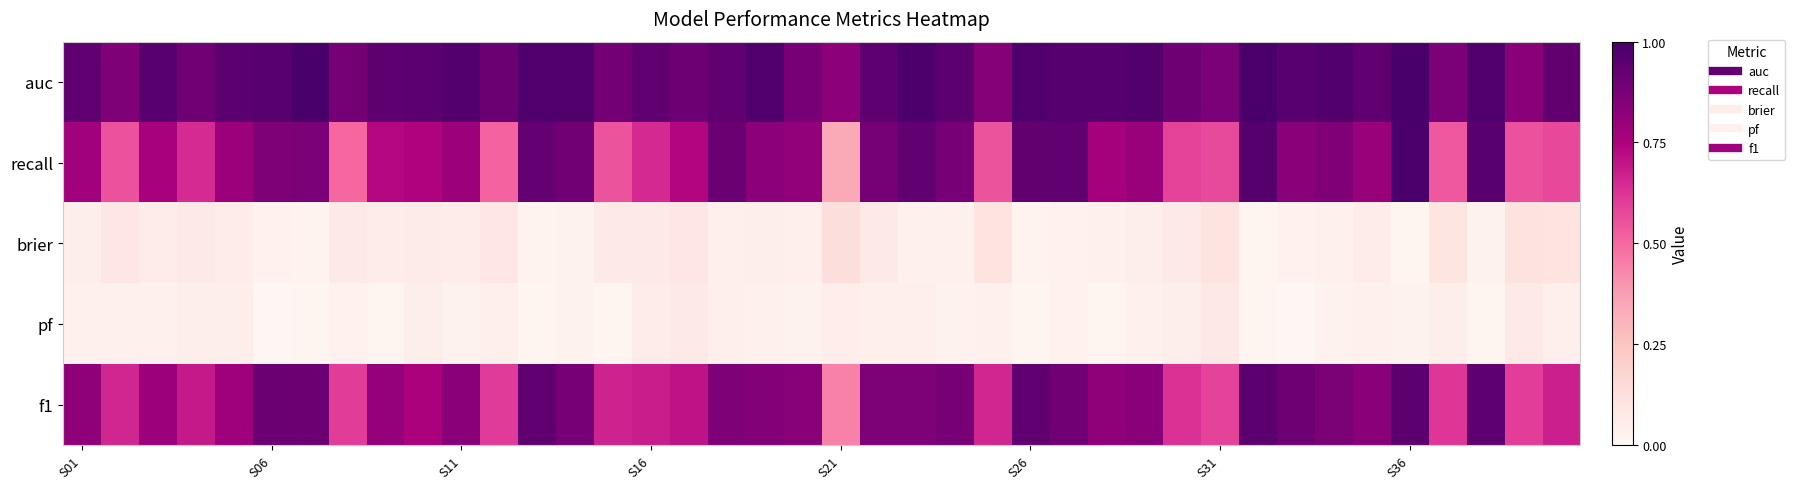

Reading right to left, what are all the values shown in this chart?

auc: 0.9	0.8	1.0	0.9	1.0	0.9	1.0	1.0	1.0	0.9	0.9	1.0	1.0	1.0	1.0	0.8	1.0	1.0	0.9	0.8	0.9	1.0	0.9	0.9	0.9	0.9	1.0	1.0	0.9	1.0	0.9	0.9	0.9	1.0	1.0	1.0	0.9	1.0	0.9	0.9
recall: 0.6	0.6	1.0	0.5	1.0	0.8	0.9	0.8	1.0	0.6	0.6	0.8	0.8	0.9	0.9	0.5	0.9	0.9	0.9	0.3	0.8	0.8	0.9	0.7	0.6	0.5	0.9	0.9	0.5	0.8	0.7	0.7	0.5	0.9	0.9	0.8	0.6	0.8	0.6	0.8
brier: 0.1	0.1	0.0	0.1	0.0	0.1	0.0	0.0	0.0	0.1	0.1	0.1	0.0	0.0	0.0	0.1	0.0	0.0	0.1	0.1	0.0	0.0	0.0	0.1	0.1	0.1	0.0	0.0	0.1	0.1	0.1	0.1	0.1	0.0	0.0	0.1	0.1	0.1	0.1	0.0
pf: 0.0	0.1	0.0	0.1	0.0	0.0	0.0	0.0	0.0	0.1	0.0	0.0	0.0	0.0	0.0	0.0	0.0	0.0	0.0	0.1	0.0	0.0	0.0	0.1	0.1	0.0	0.0	0.0	0.0	0.0	0.0	0.0	0.0	0.0	0.0	0.0	0.0	0.0	0.0	0.0
f1: 0.7	0.6	0.9	0.6	0.9	0.8	0.9	0.9	1.0	0.6	0.6	0.8	0.8	0.9	0.9	0.7	0.9	0.9	0.9	0.4	0.8	0.8	0.9	0.7	0.7	0.7	0.9	0.9	0.6	0.8	0.8	0.8	0.6	0.9	0.9	0.8	0.7	0.8	0.7	0.8